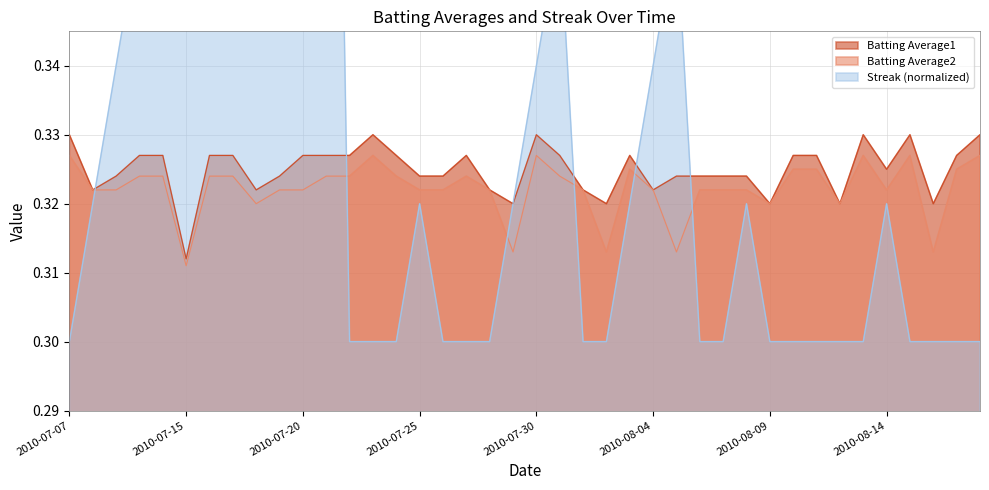

The value of Batting Average1 at 2010-08-03 is 0.3. True or false?

True